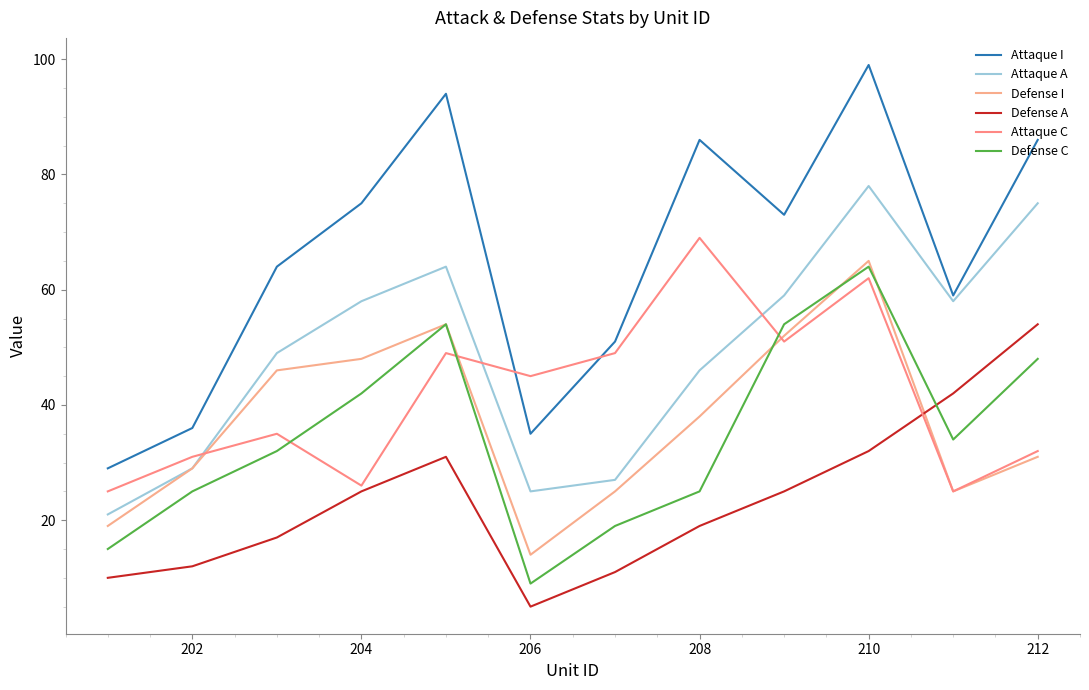

What is the difference between the maximum and minimum values in the Defense I series?

51